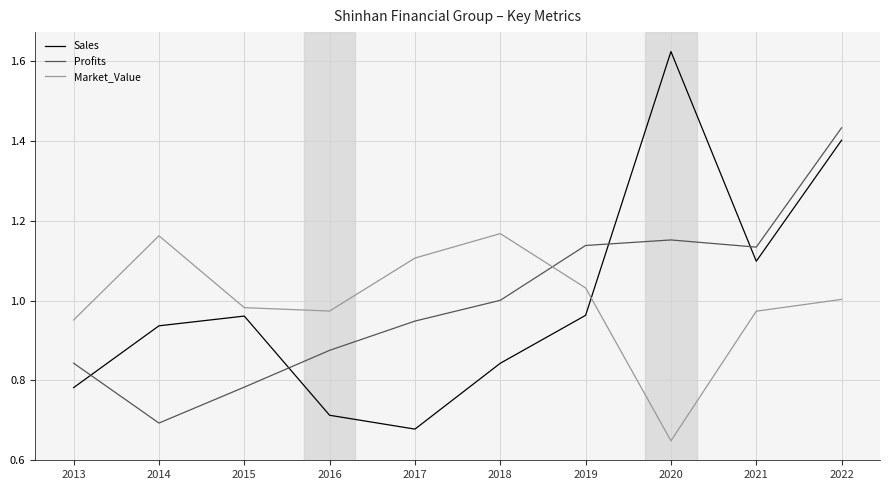

After their last crossing, which series has the higher values: Market_Value or Profits?

Profits